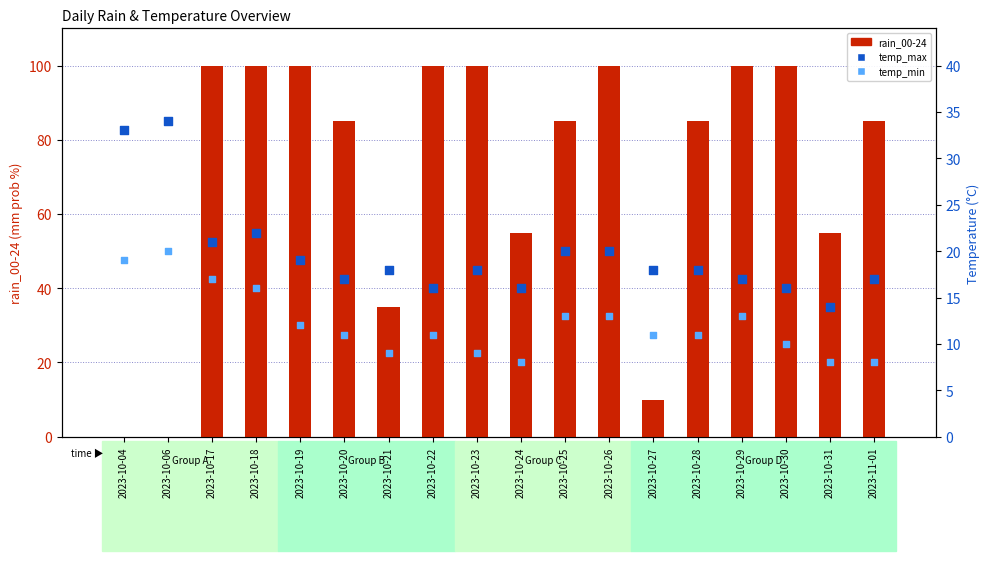

What are all the series names shown in the legend?

rain_00-24, temp_max, temp_min